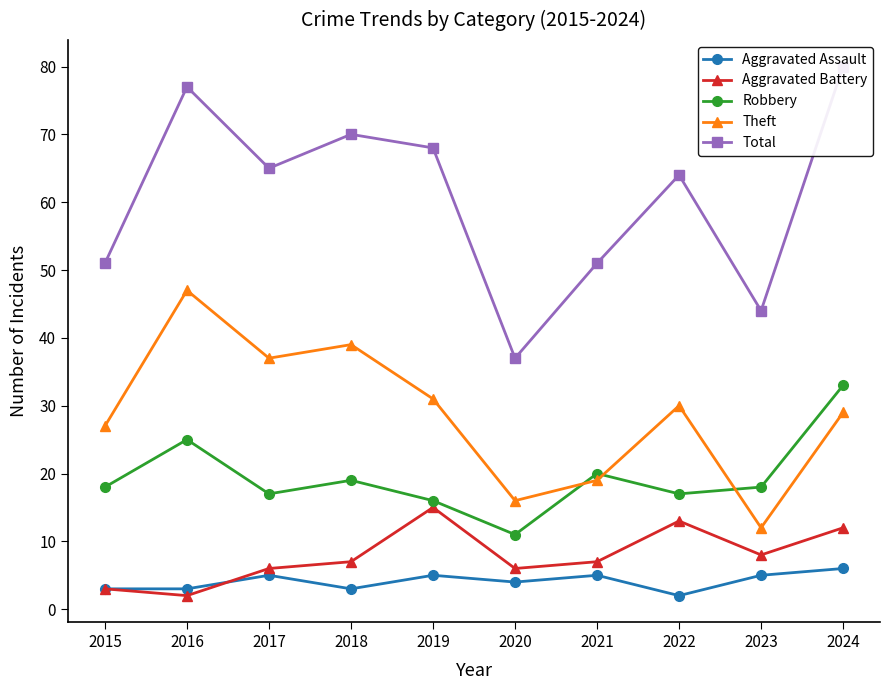

Which label corresponds to the smallest value in the chart?

2022